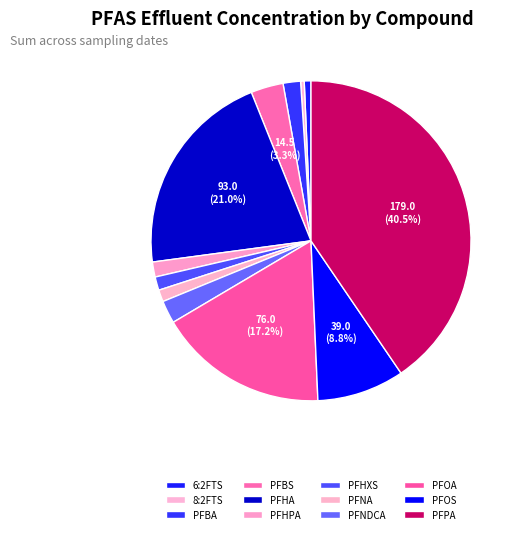

Is it true that 8:2FTS is 13% of the pie?

False